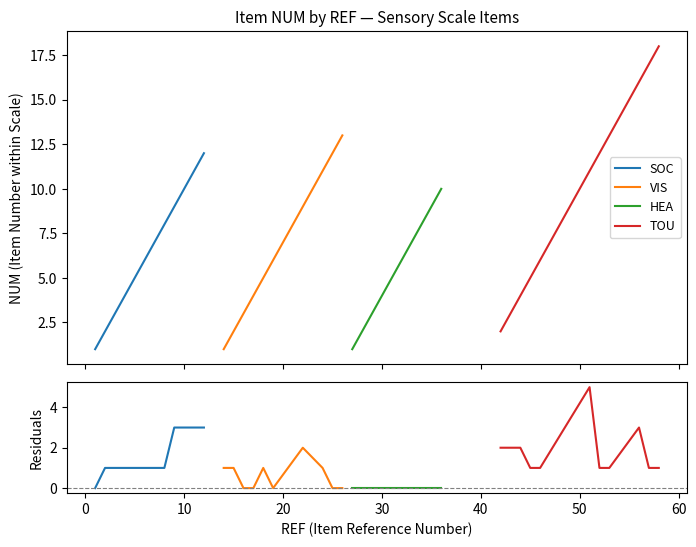

How many series are shown in this chart?

4